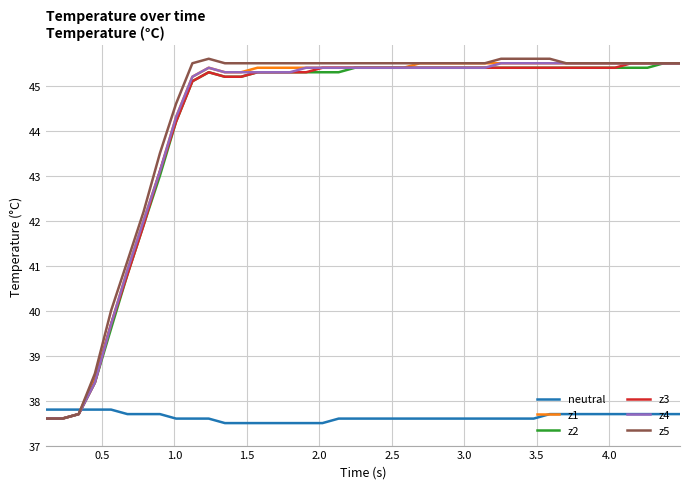

Reading right to left, list all the values displayed in this chart.

neutral: 37.7	37.7	37.7	37.7	37.7	37.7	37.7	37.7	37.7	37.6	37.6	37.6	37.6	37.6	37.6	37.6	37.6	37.6	37.6	37.6	37.6	37.6	37.5	37.5	37.5	37.5	37.5	37.5	37.5	37.6	37.6	37.6	37.7	37.7	37.7	37.8	37.8	37.8	37.8	37.8
z1: 45.5	45.5	45.5	45.5	45.5	45.5	45.5	45.5	45.5	45.5	45.5	45.5	45.5	45.5	45.5	45.5	45.5	45.4	45.4	45.4	45.4	45.4	45.4	45.4	45.4	45.4	45.4	45.3	45.3	45.4	45.2	44.3	43.1	42.0	40.9	39.7	38.5	37.7	37.6	37.6
z2: 45.5	45.5	45.4	45.4	45.4	45.4	45.4	45.4	45.4	45.4	45.4	45.4	45.4	45.4	45.4	45.4	45.4	45.4	45.4	45.4	45.4	45.3	45.3	45.3	45.3	45.3	45.3	45.2	45.2	45.3	45.1	44.2	43.0	41.9	40.8	39.6	38.4	37.7	37.6	37.6
z3: 45.5	45.5	45.5	45.5	45.4	45.4	45.4	45.4	45.4	45.4	45.4	45.4	45.4	45.4	45.4	45.4	45.4	45.4	45.4	45.4	45.4	45.4	45.4	45.3	45.3	45.3	45.3	45.2	45.2	45.3	45.1	44.2	43.1	41.9	40.8	39.7	38.4	37.7	37.6	37.6
z4: 45.5	45.5	45.5	45.5	45.5	45.5	45.5	45.5	45.5	45.5	45.5	45.5	45.4	45.4	45.4	45.4	45.4	45.4	45.4	45.4	45.4	45.4	45.4	45.4	45.3	45.3	45.3	45.3	45.3	45.4	45.2	44.3	43.1	42.0	40.9	39.7	38.4	37.7	37.6	37.6
z5: 45.5	45.5	45.5	45.5	45.5	45.5	45.5	45.5	45.6	45.6	45.6	45.6	45.5	45.5	45.5	45.5	45.5	45.5	45.5	45.5	45.5	45.5	45.5	45.5	45.5	45.5	45.5	45.5	45.5	45.6	45.5	44.6	43.5	42.2	41.1	40.0	38.6	37.7	37.6	37.6